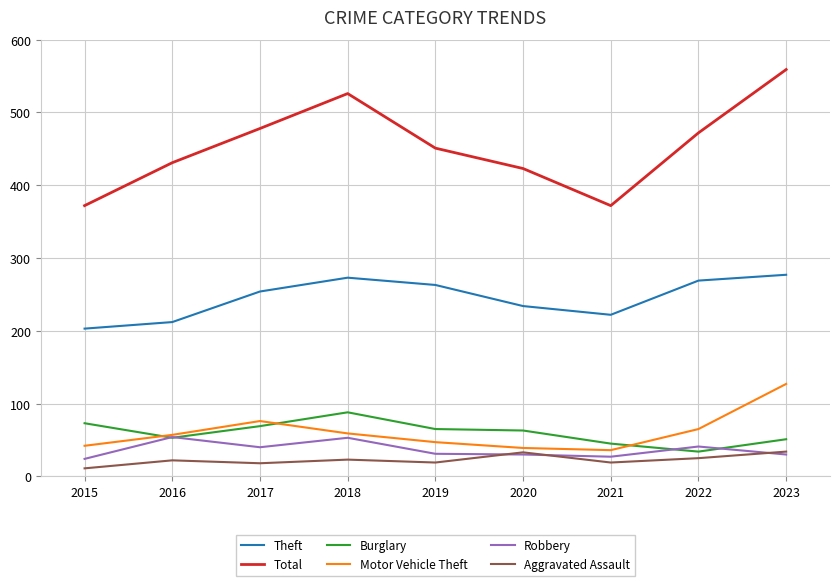

What is the difference between the maximum and minimum values in the Theft series?

74